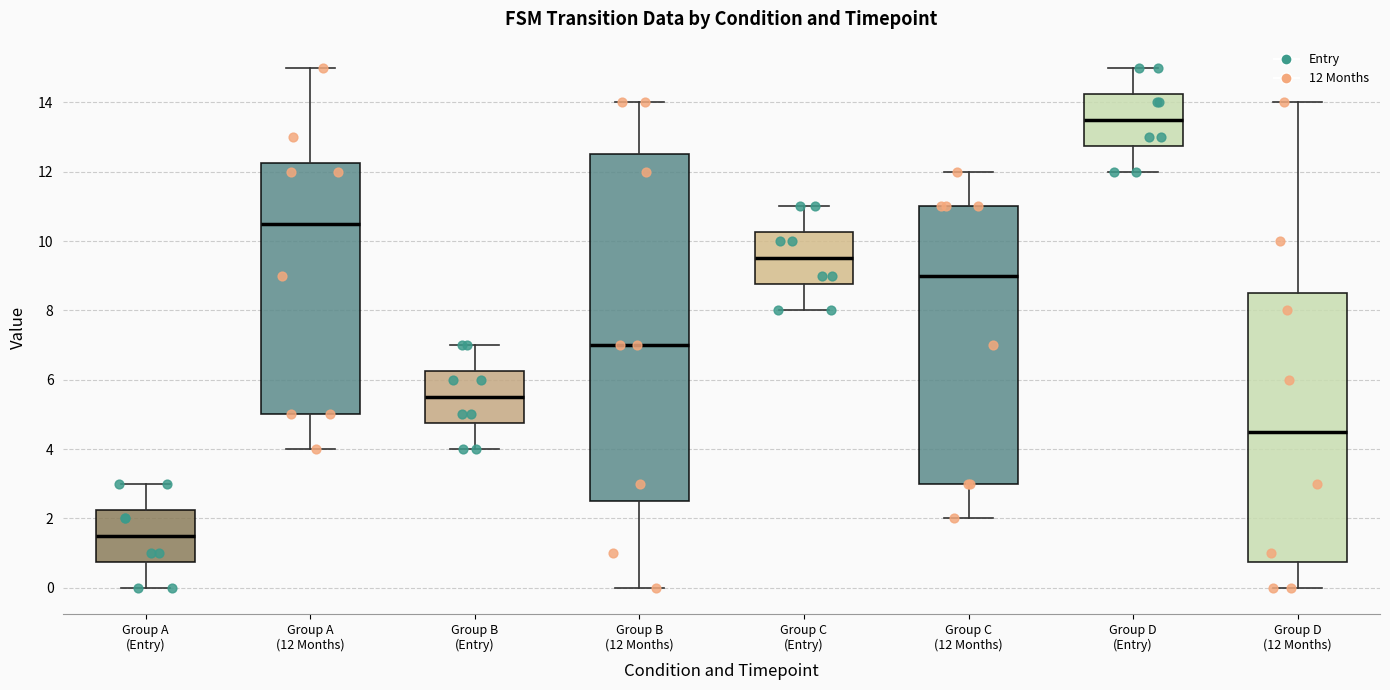

Where does the lower whisker of the box for Group A (12 Months) end on the y-axis? The values are not printed on the chart, so give them approximately, as read against the axis.

4.0